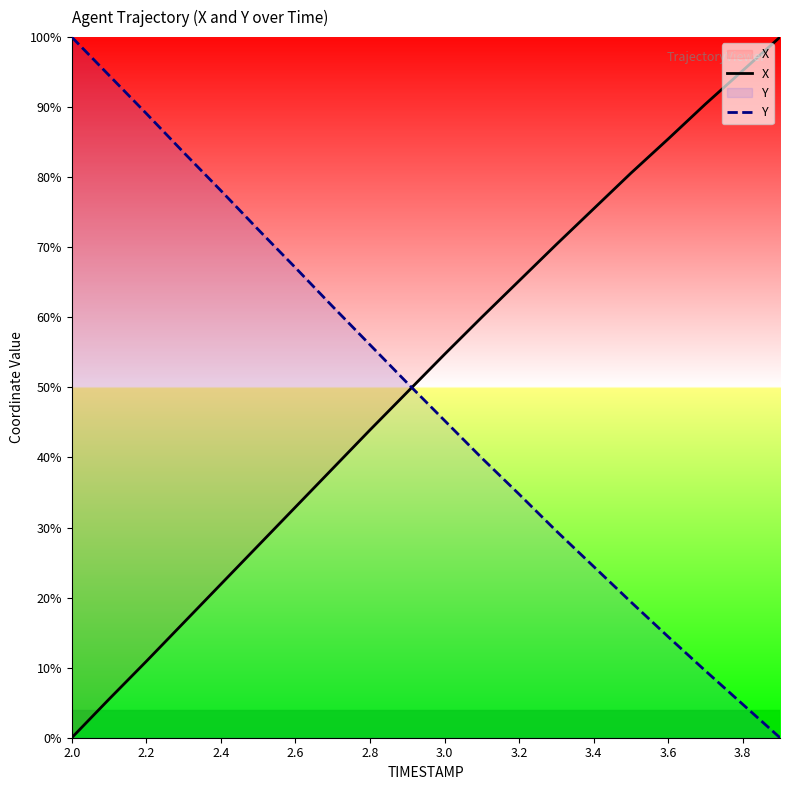

How many data points in Y are less than 50?

10